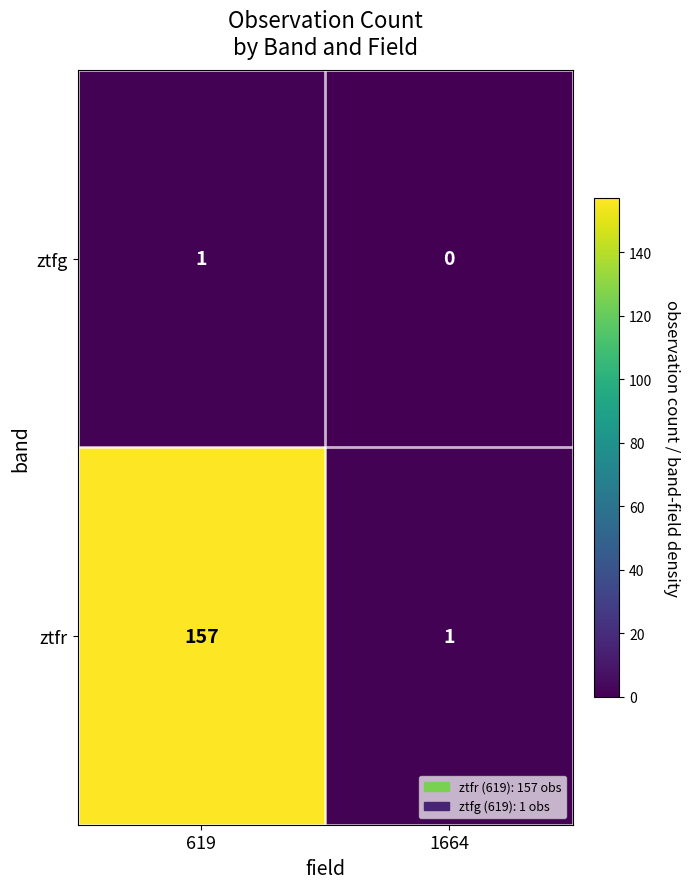

At how many categories does at least one series exceed 64?

1